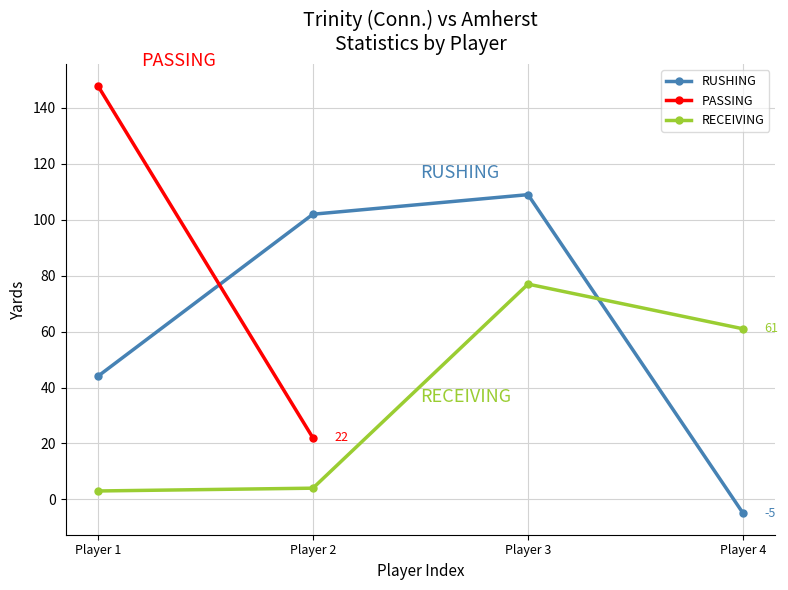

What is the sum of all RECEIVING YDS values?

145